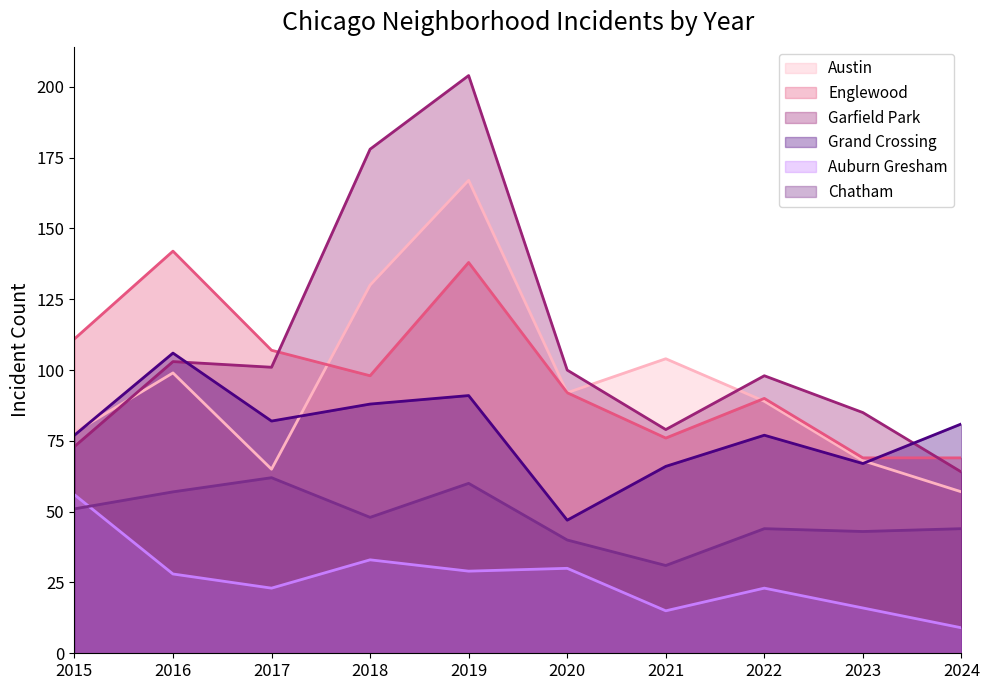

What is the sum of all Garfield Park values?

1085